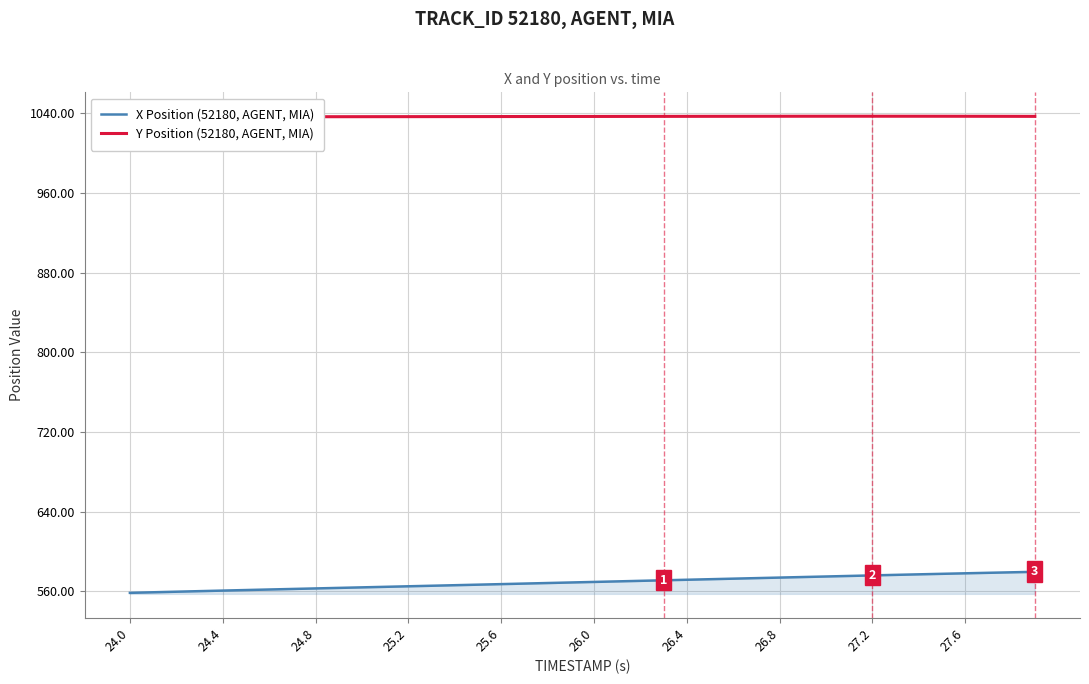

True or false: X Position (52180, AGENT, MIA) has more than 1 points higher than both neighbors.

False